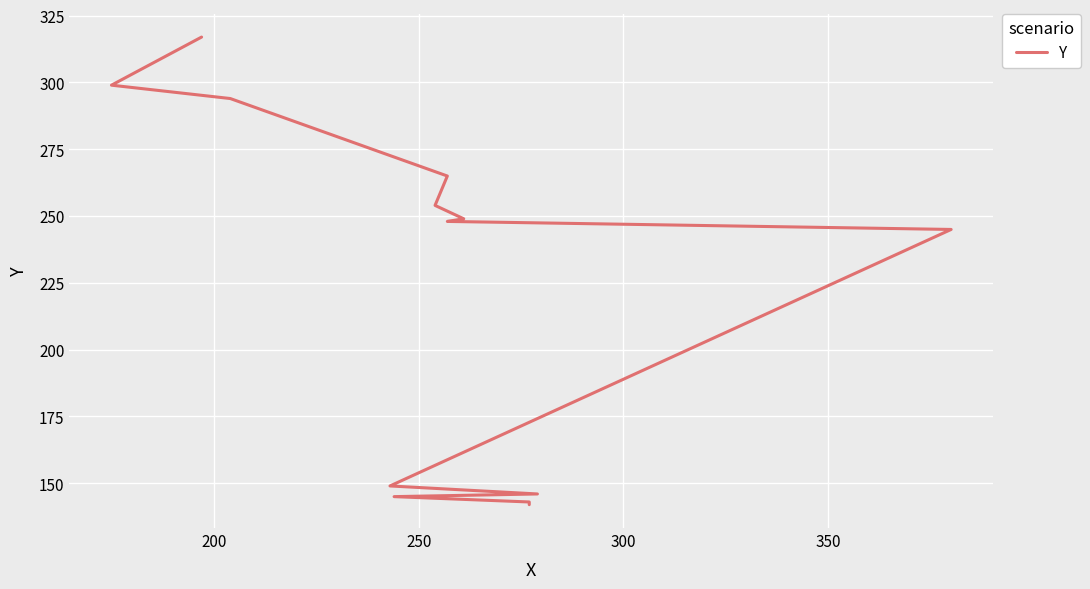

Count the number of values greater than 248.

6